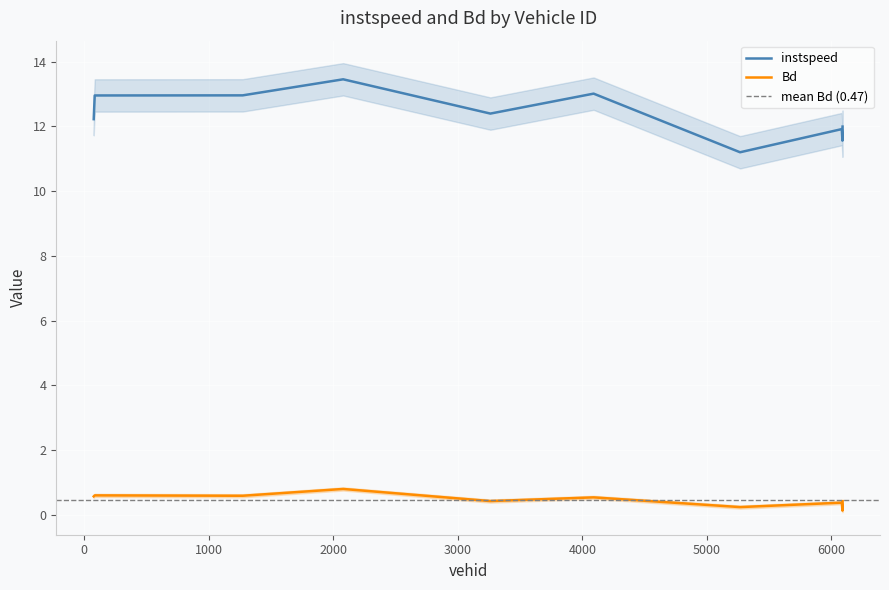

What is the spread (max minus min) of values at 6088.0?

11.4